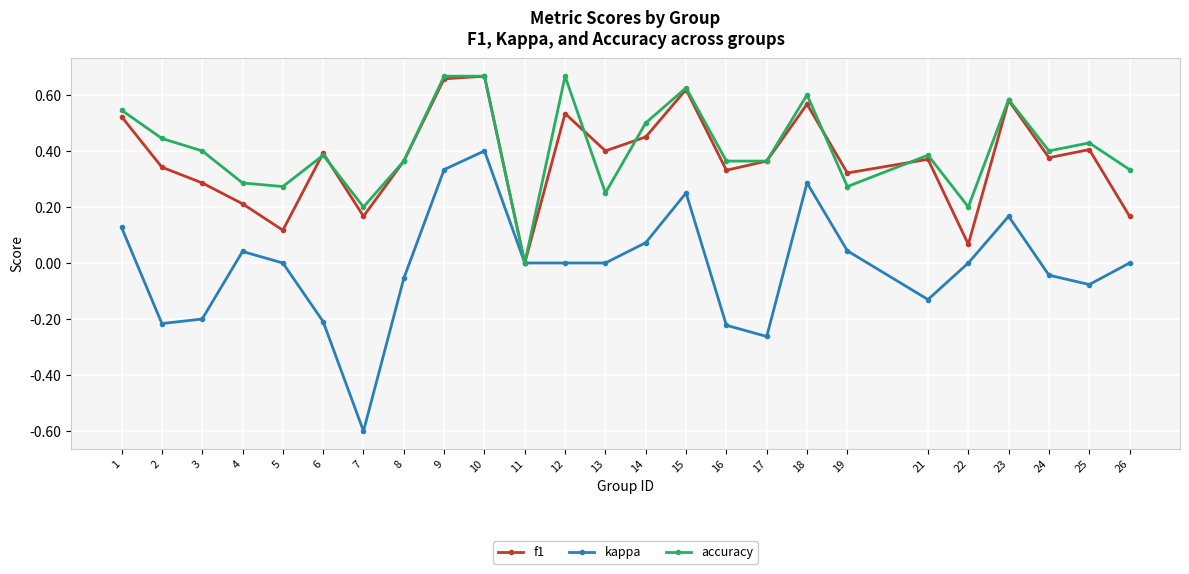

At which category does f1 reach its first local valley?

5